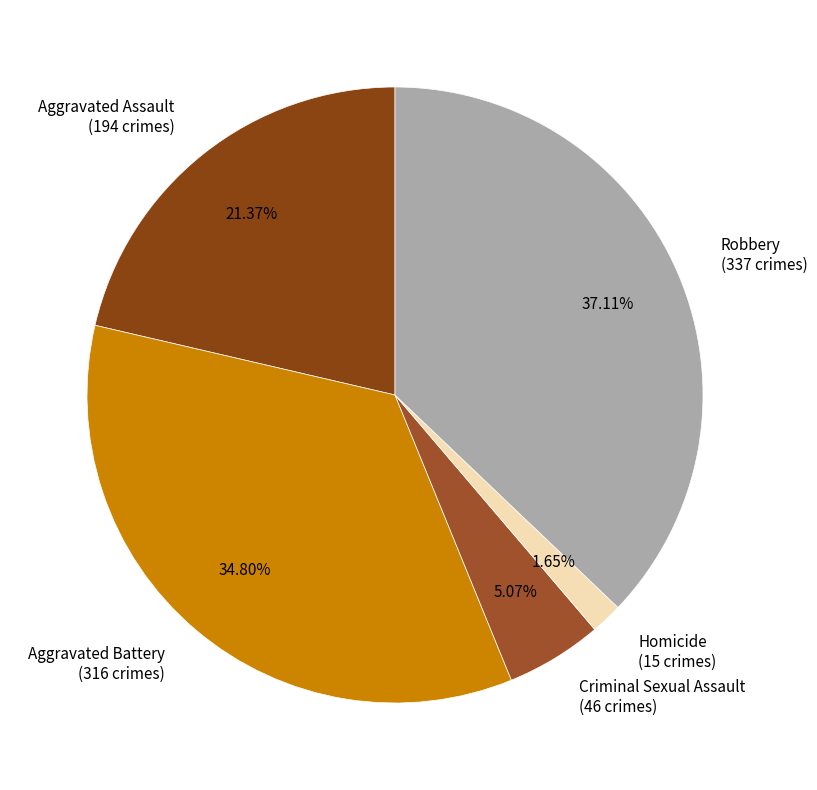

What portion of the pie excludes Criminal Sexual Assault?

94.9%